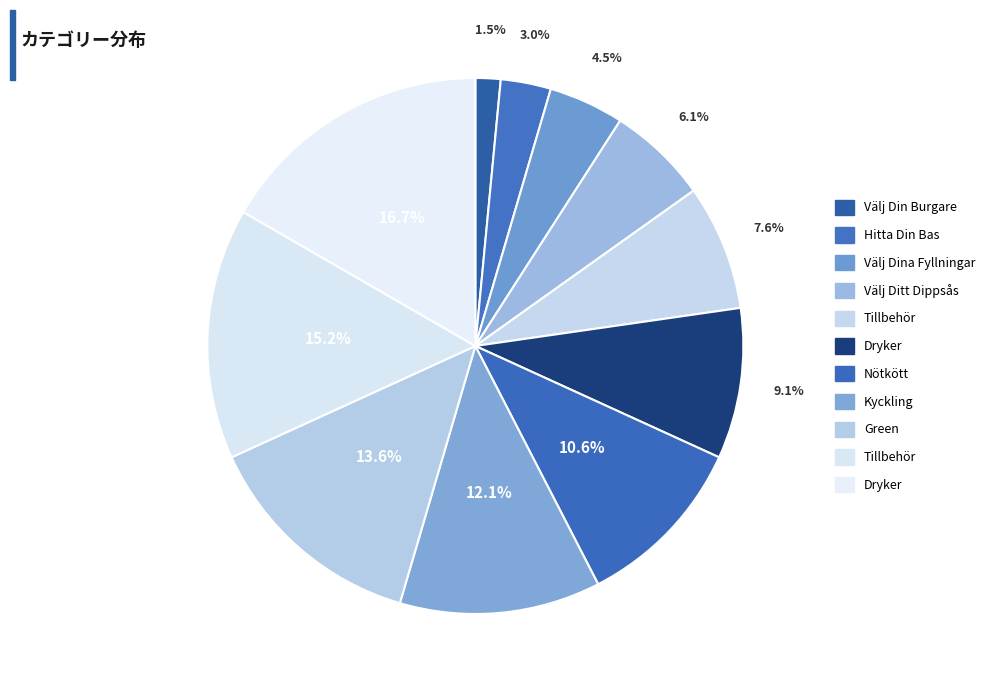

To the nearest percent, what is the difference between the largest and smallest slice percentages?

15%